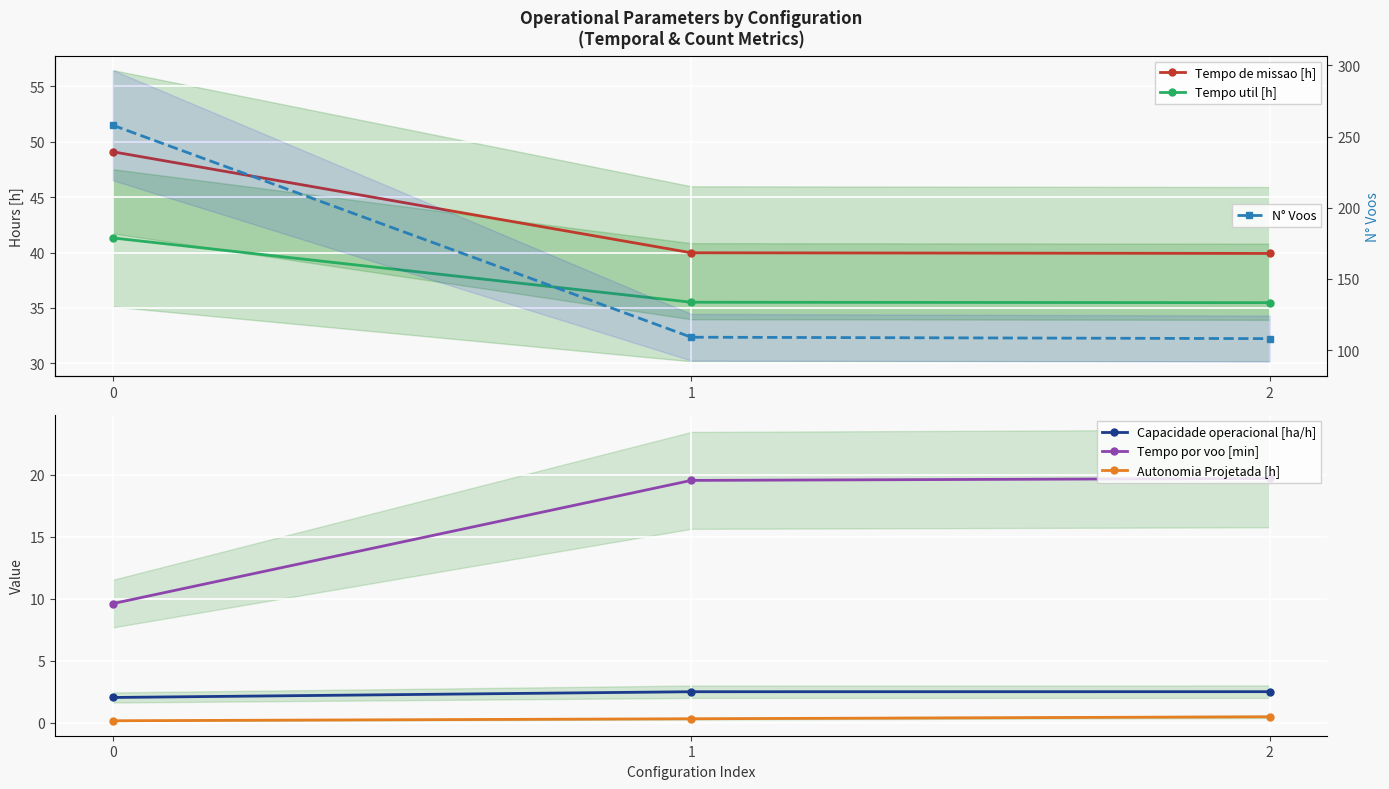

At which label is Tempo util [h] closest to 38?

1